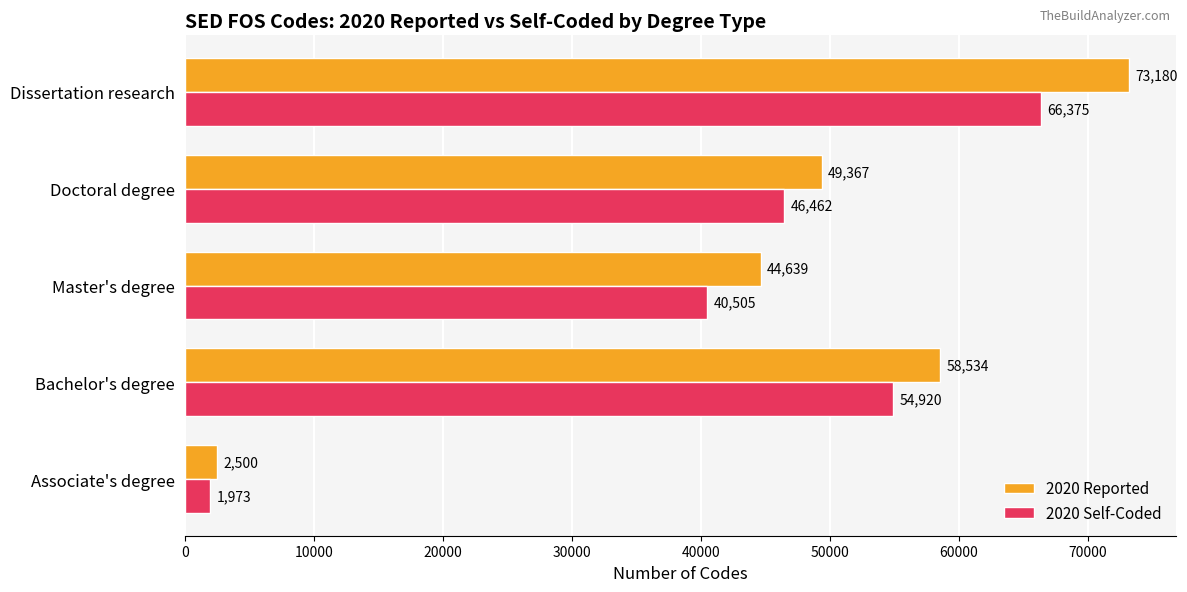

True or false: 2020 Self-Coded has a value of 1973 at Associate's degree.

True